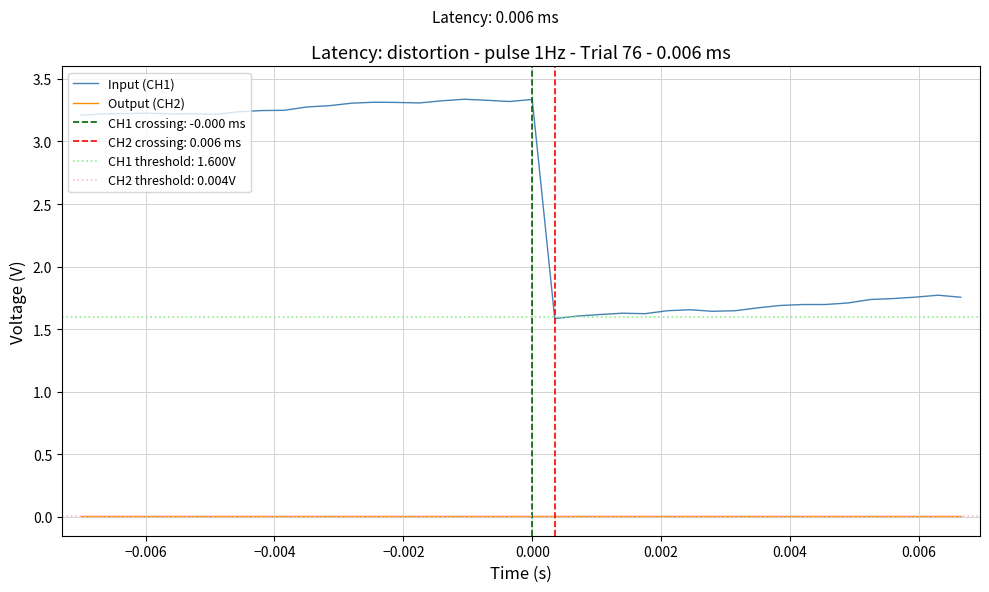

Where is the first local maximum for Input (CH1)?

−0.002